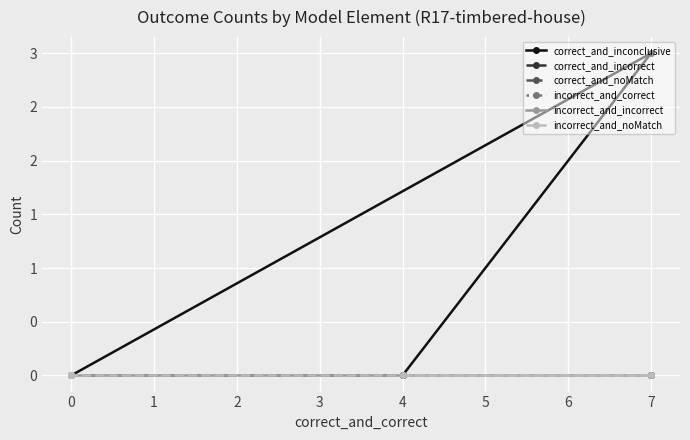

True or false: correct_and_inconclusive and correct_and_incorrect cross at least once.

False